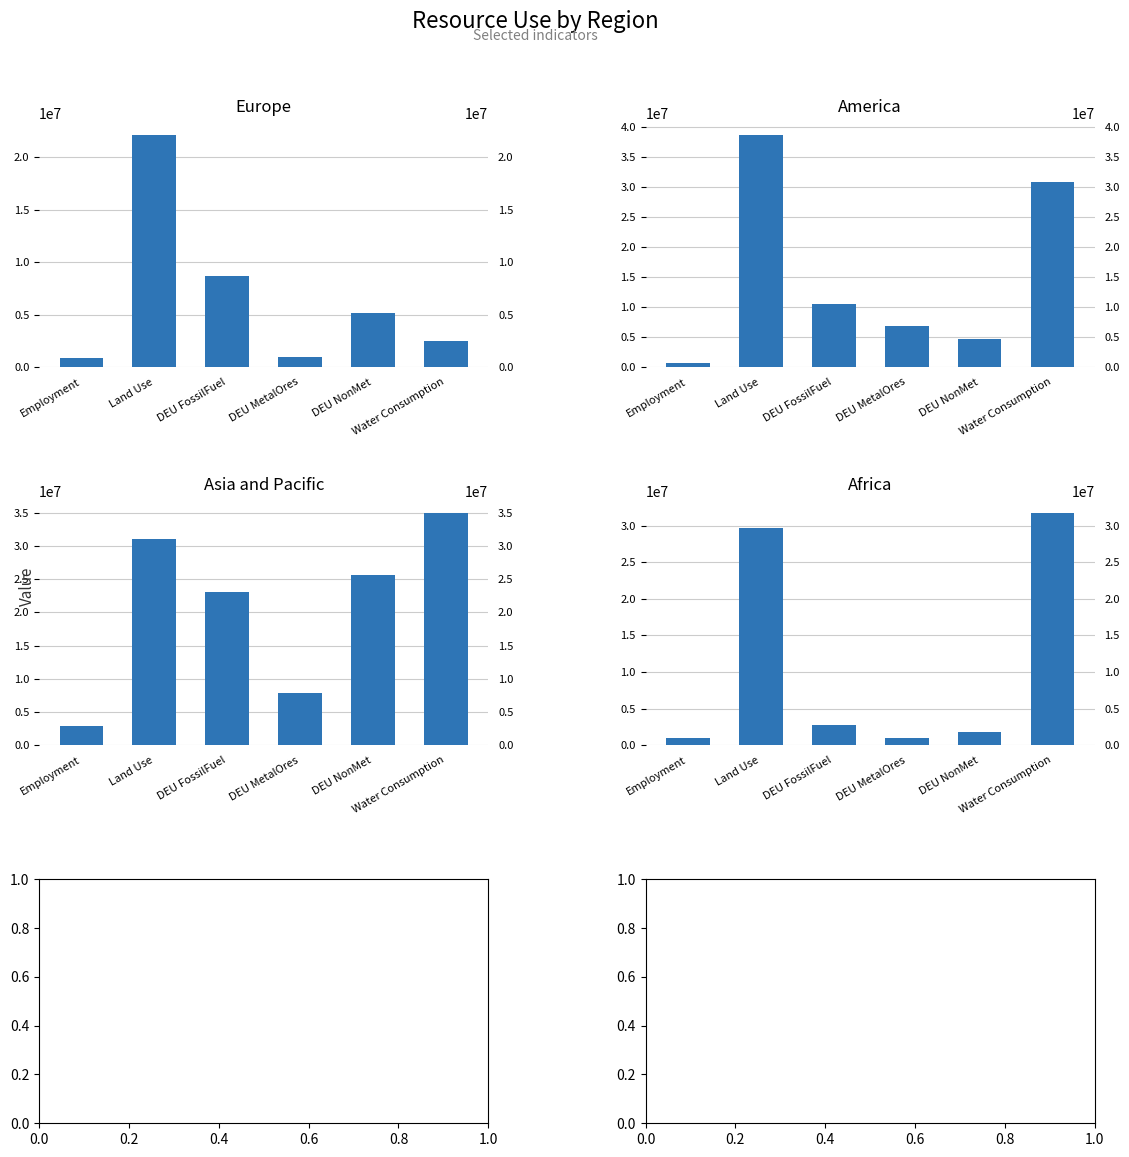

What is the average value of the Africa series?

11334315.0